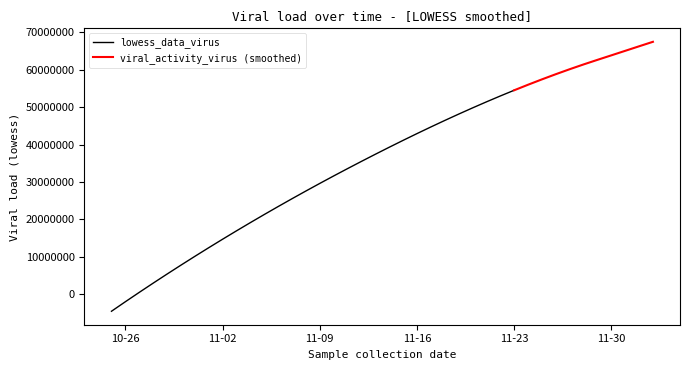

At which label does lowess_data_virus reach its peak?

11-23